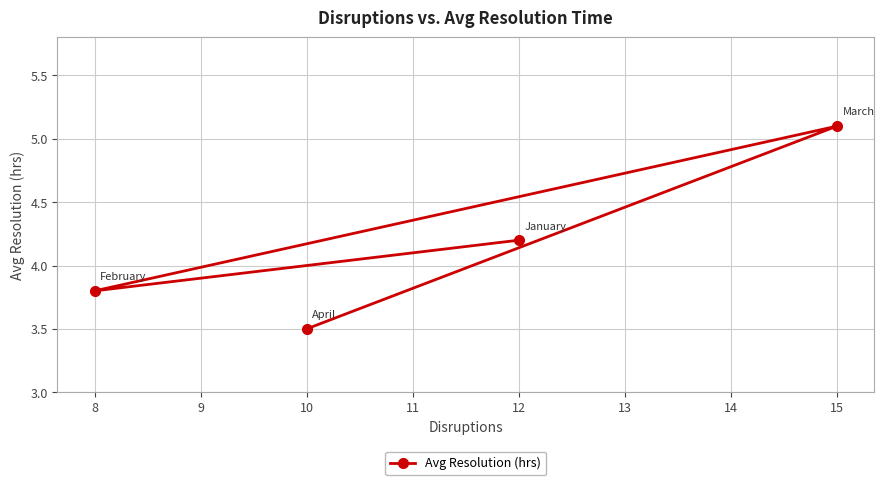

Count the number of data series in this chart.

1